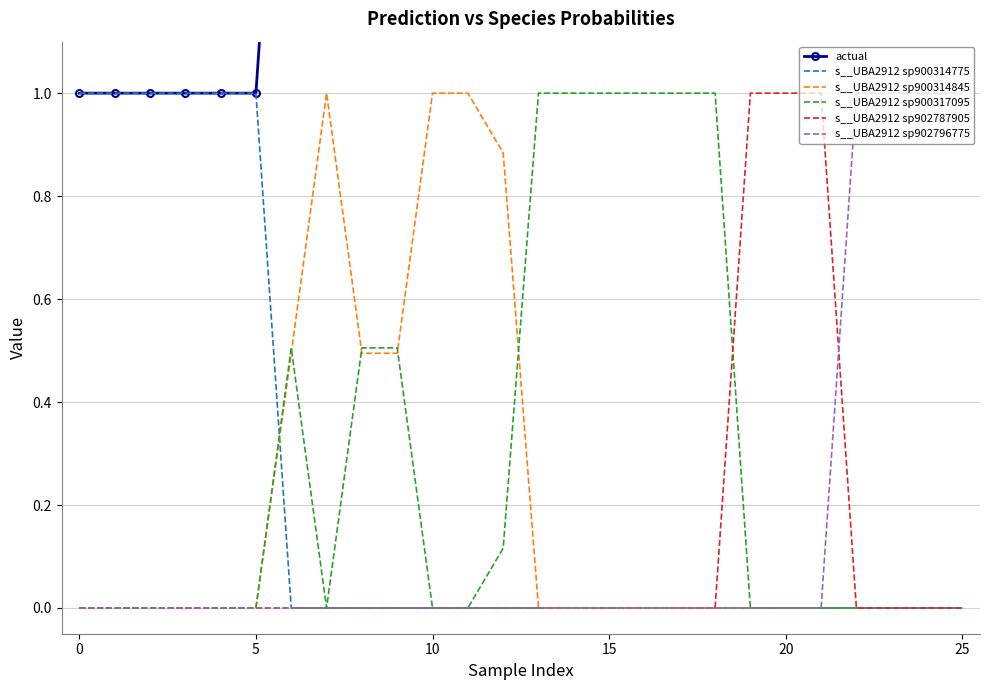

At which category is the sum across all series the highest?

22